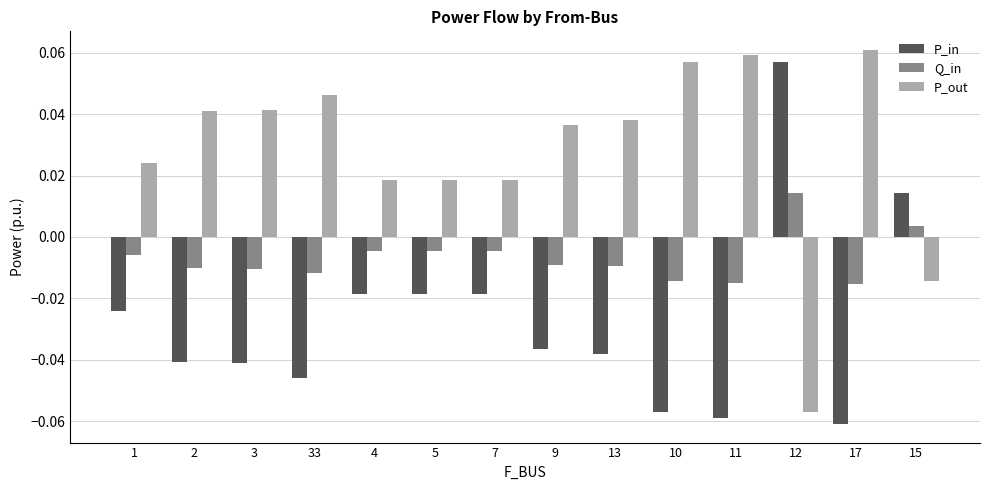

What is the sum of all P_out values?

0.4